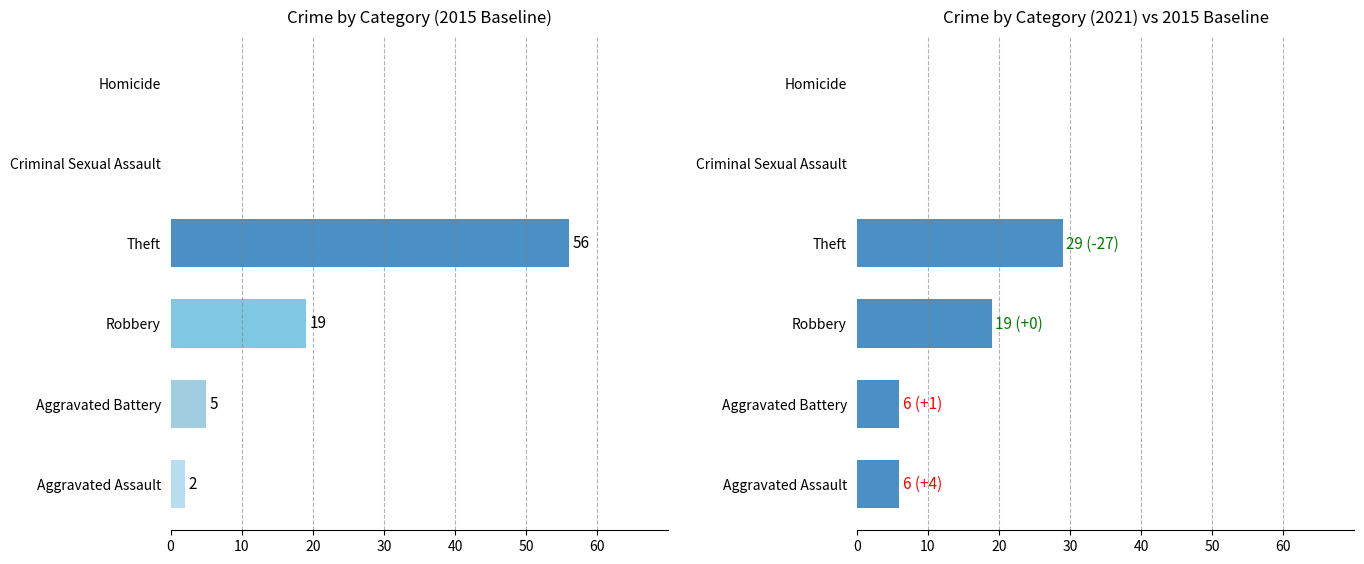

Which series has the widest spread of values?

2015